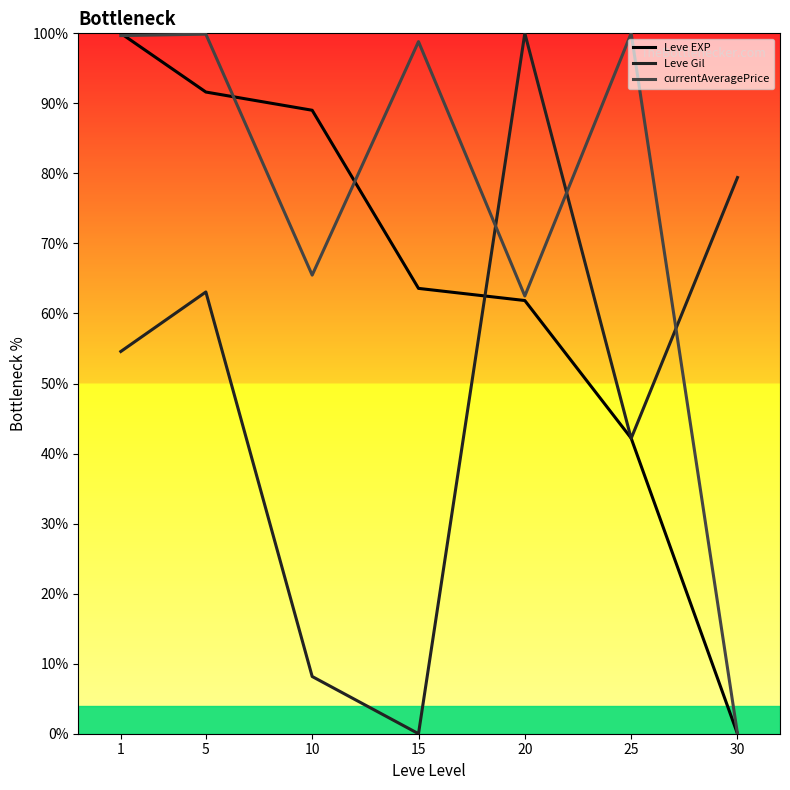

At which category does Leve Gil reach its first local peak?

5